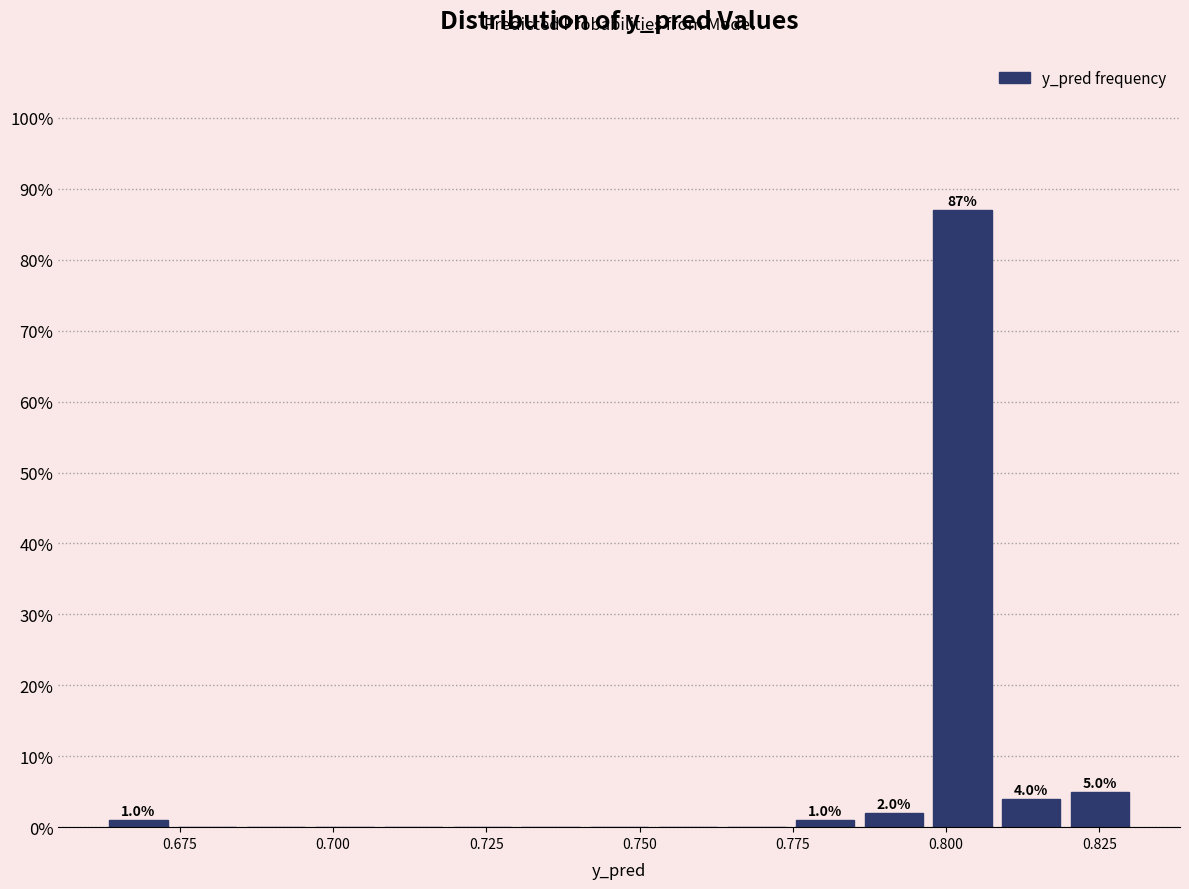

Around what value on the x-axis is the tallest bar? Give the approximate position of its centre, as read against the axis.

0.805